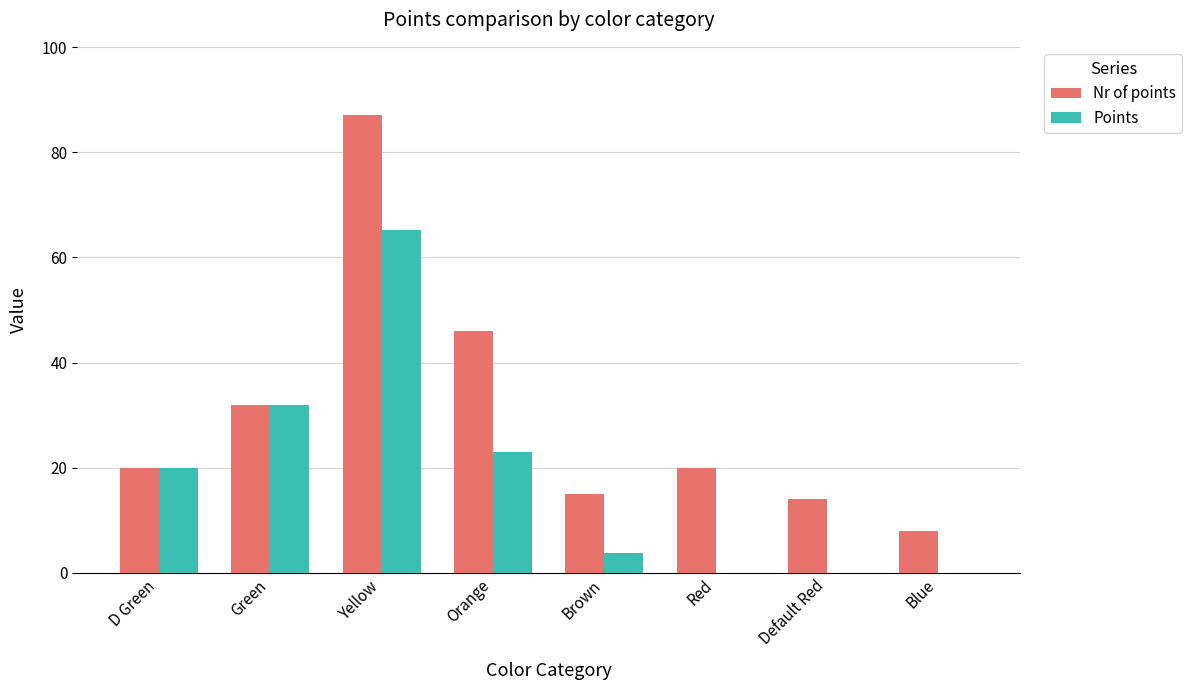

How many groups of bars are there?

8